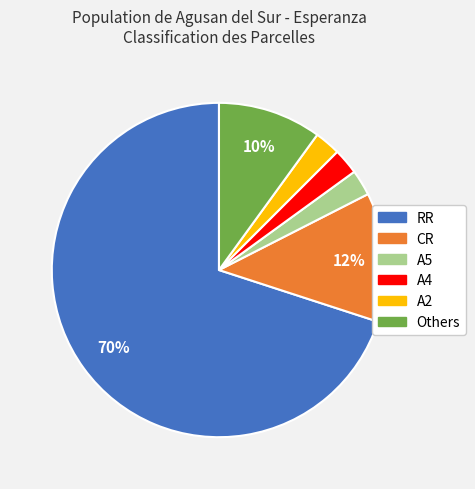

Does any single category account for the majority?

Yes